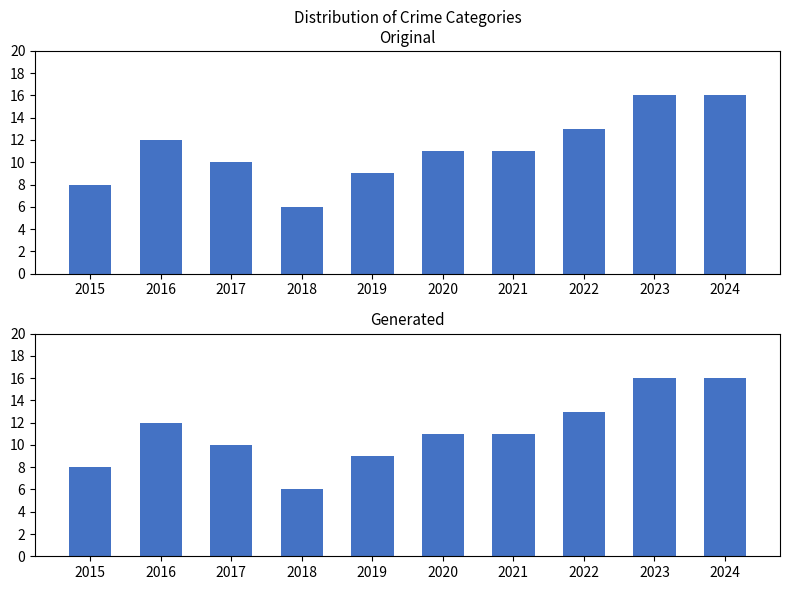

Which series has the widest spread of values?

Total